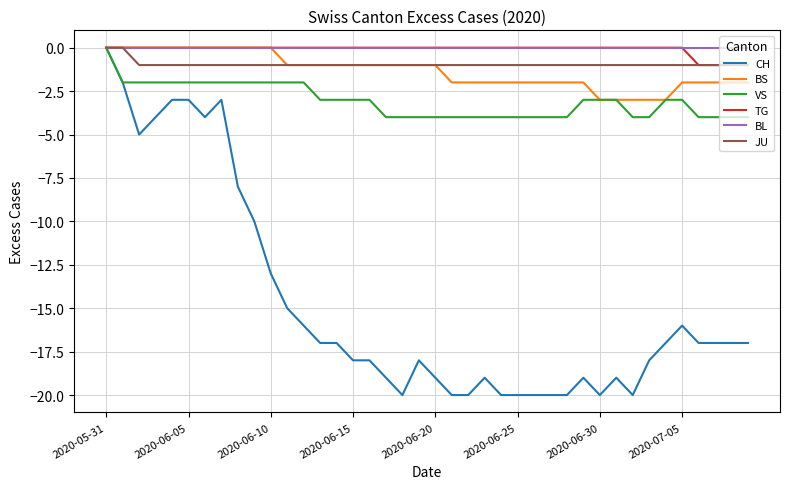

Which series has the largest range (max minus min)?

CH